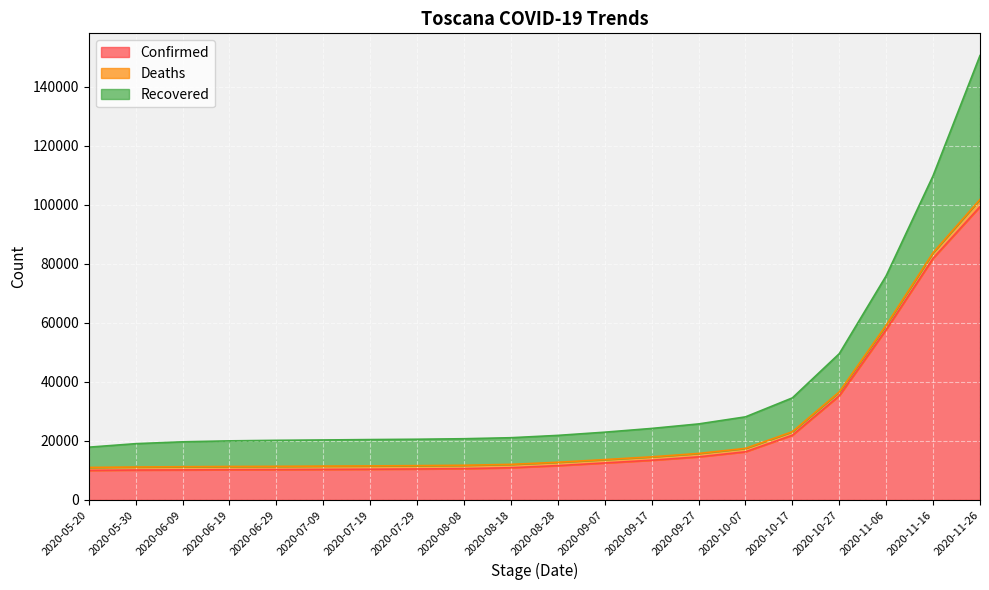

What are all the series names shown in the legend?

Confirmed, Deaths, Recovered